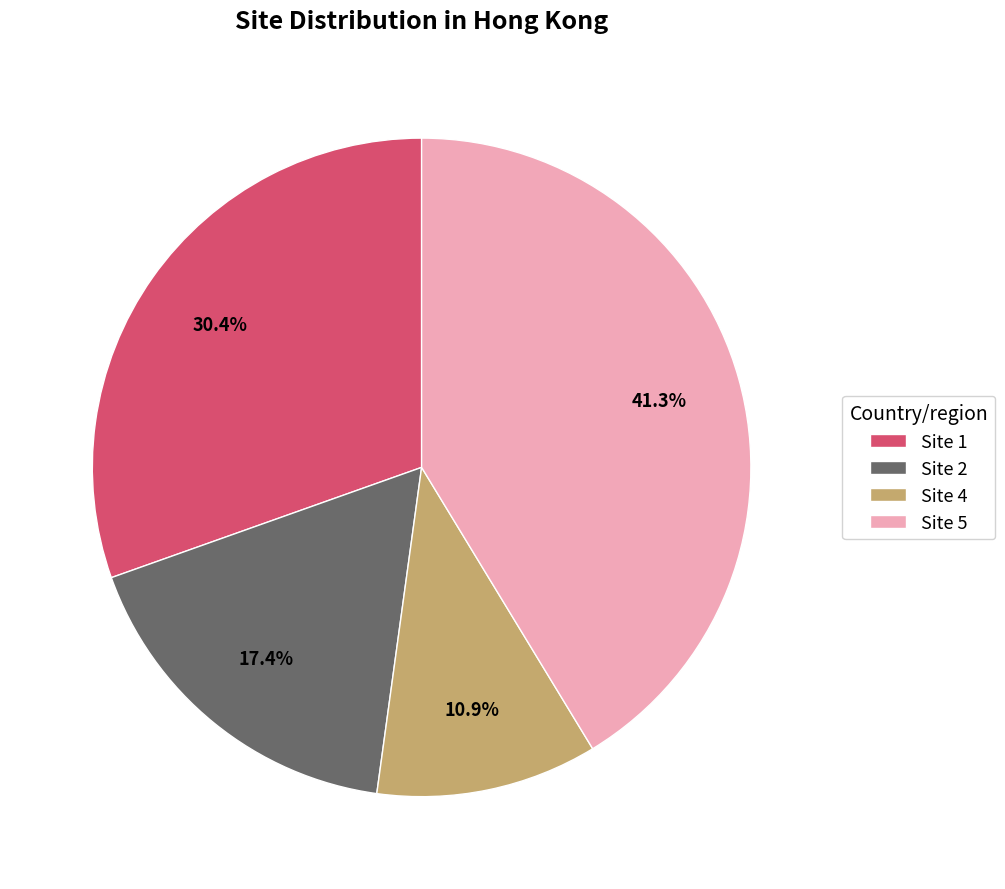

Does Site 1 account for over 50% of the chart?

No